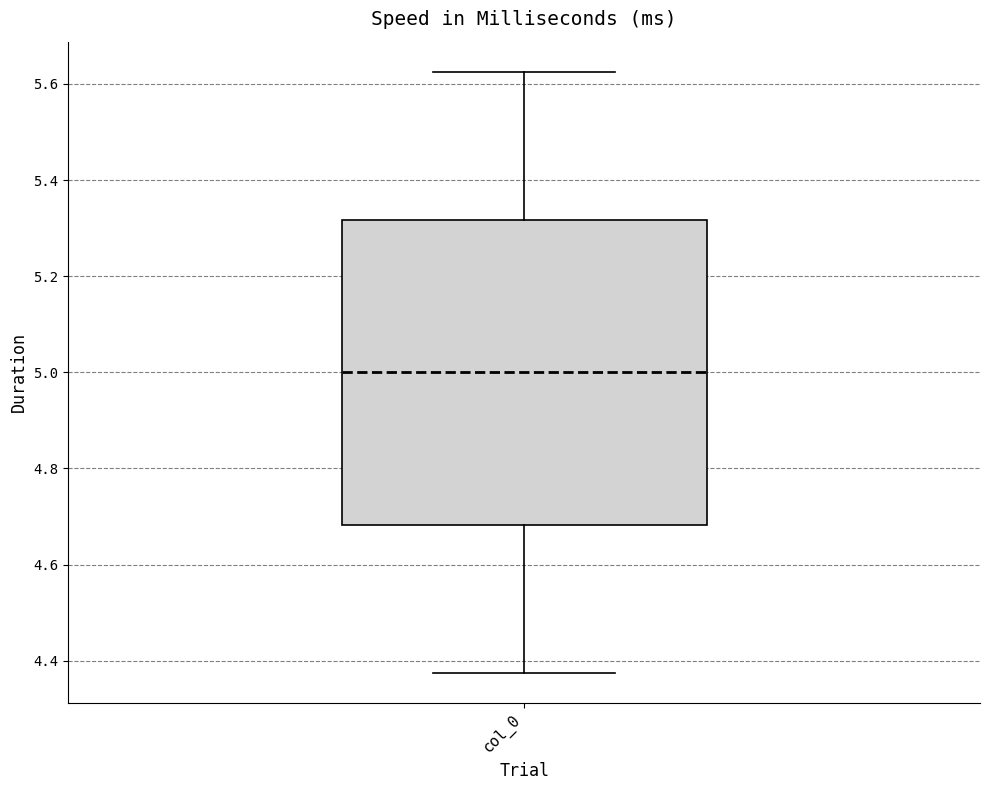

Transcribe this box plot: give where the median line is, the range the box spans, and where the two whiskers end, as read against the y-axis. The values are not printed on the chart, so give them approximately, as read against the axis.

median 5.00, box 4.68 to 5.32, whiskers 4.38 to 5.62